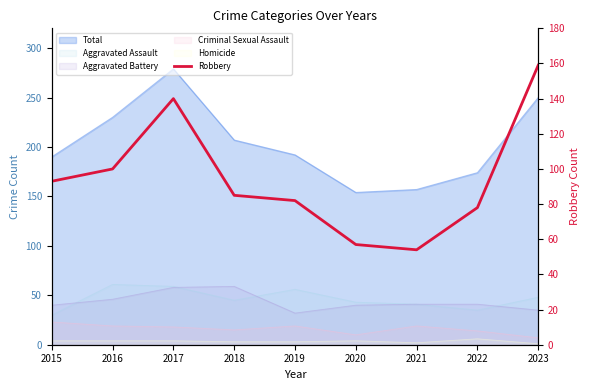

How many interior local peaks (higher than both neighbors) does the data have?

1